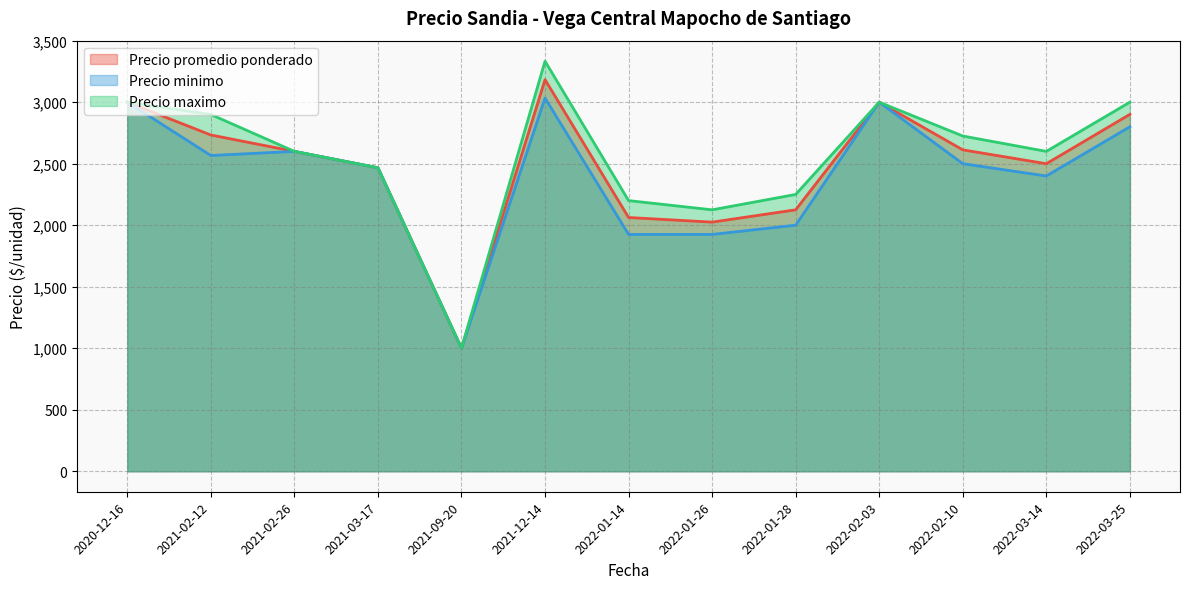

Which series has the widest spread of values?

Precio maximo